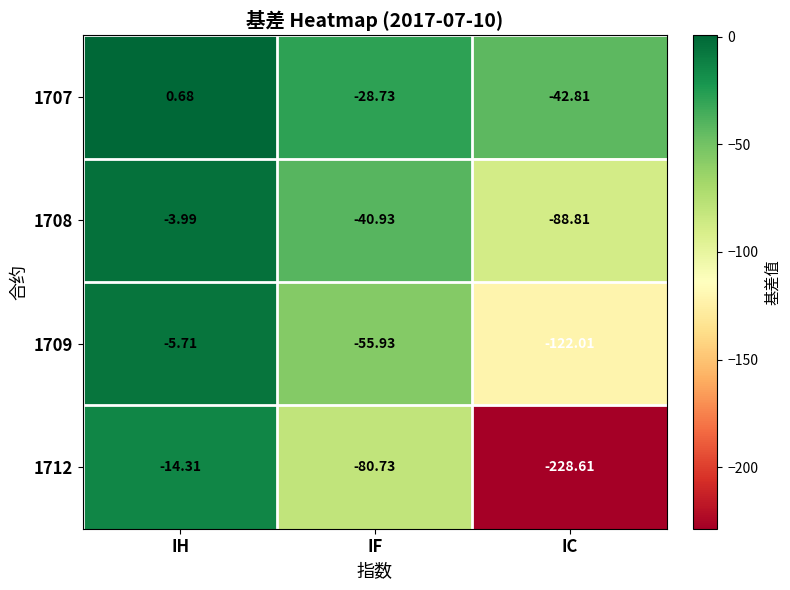

List the labels in order of 1707 value, largest first.

IH, IF, IC